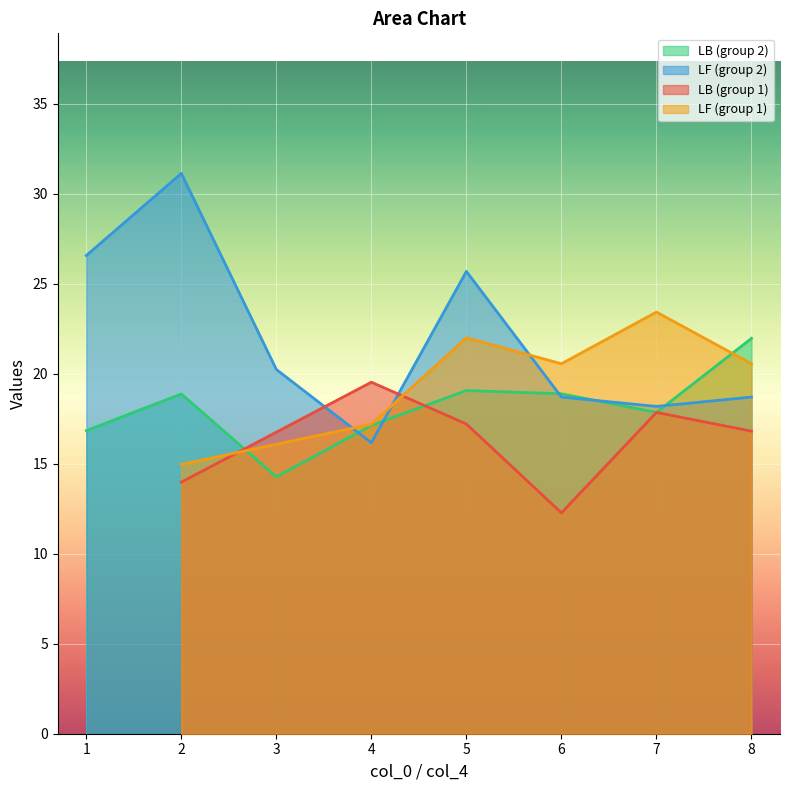

After their last crossing, which series has the higher values: LF (group 1) or LB (group 1)?

LF (group 1)